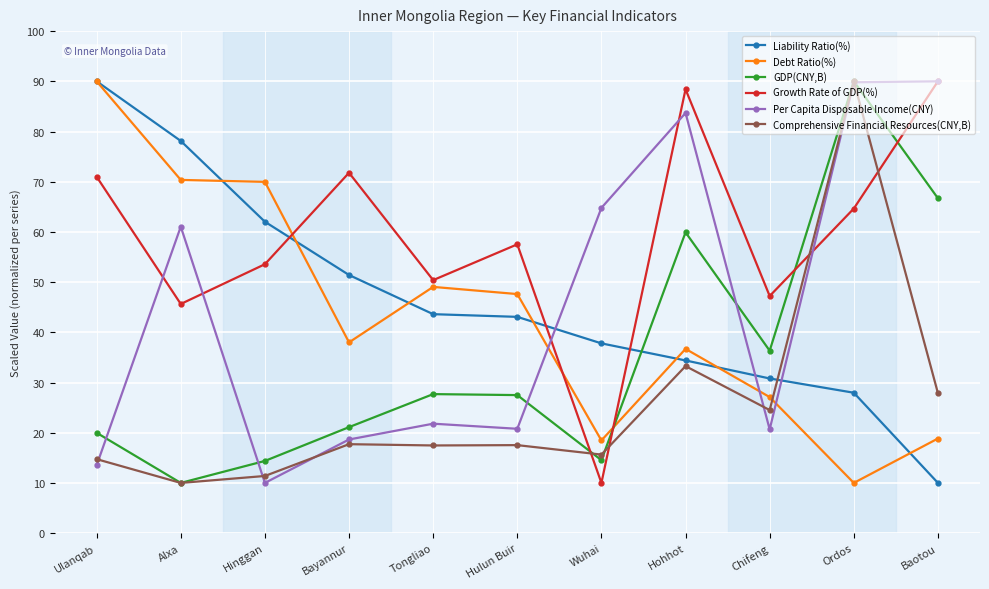

The Comprehensive Financial Resources(CNY,B) series shows 27.9 at Baotou. True or false?

True